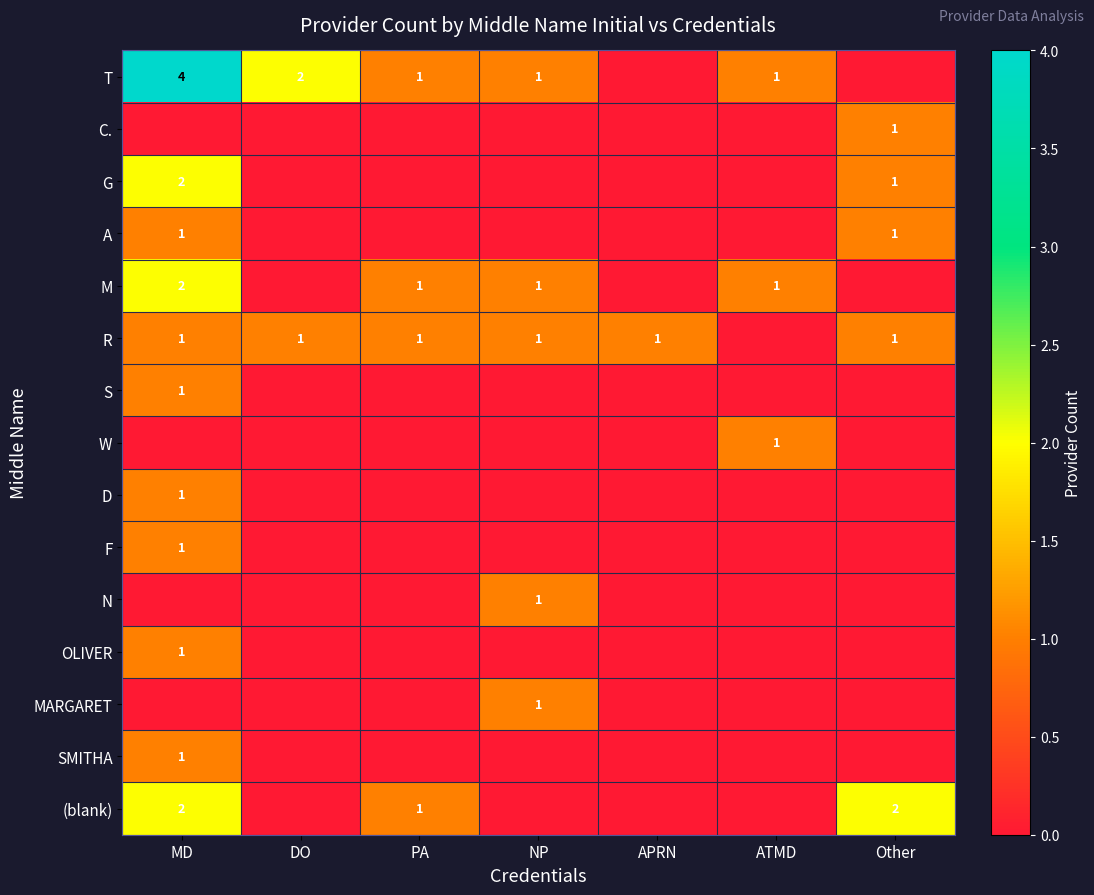

True or false: C. has a value of 2 at Other.

False